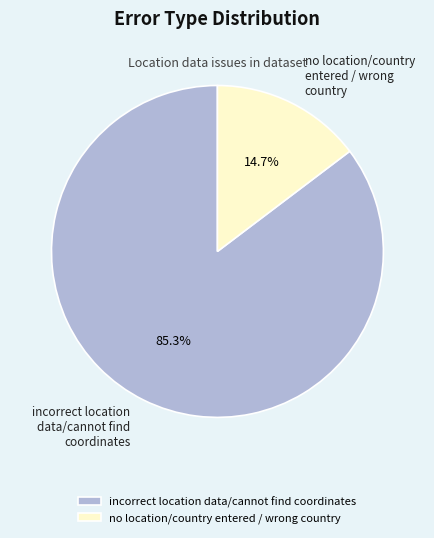

What percentage is NOT represented by no location/country entered / wrong country?

85.3%